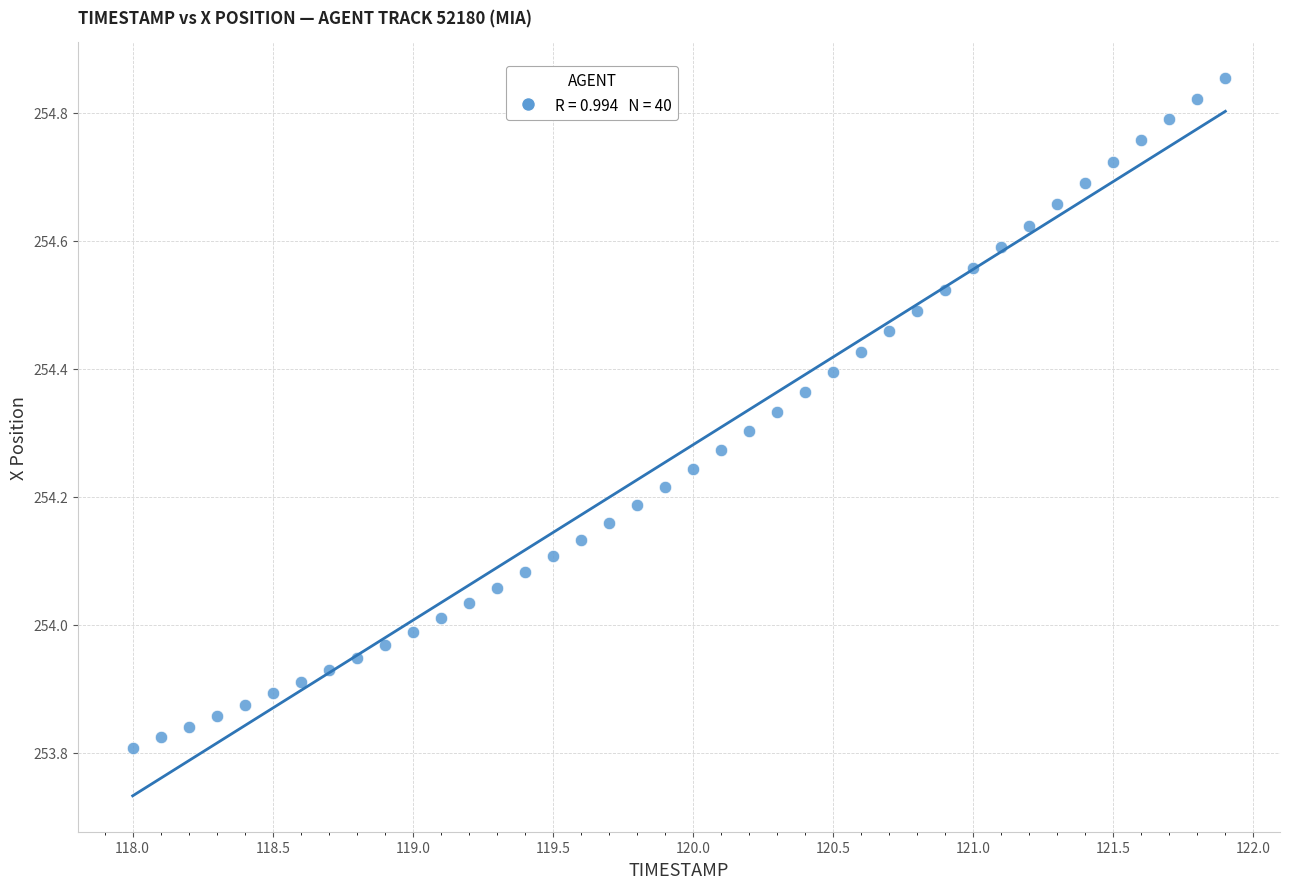

What is the range of X values (max minus min)?

3.9